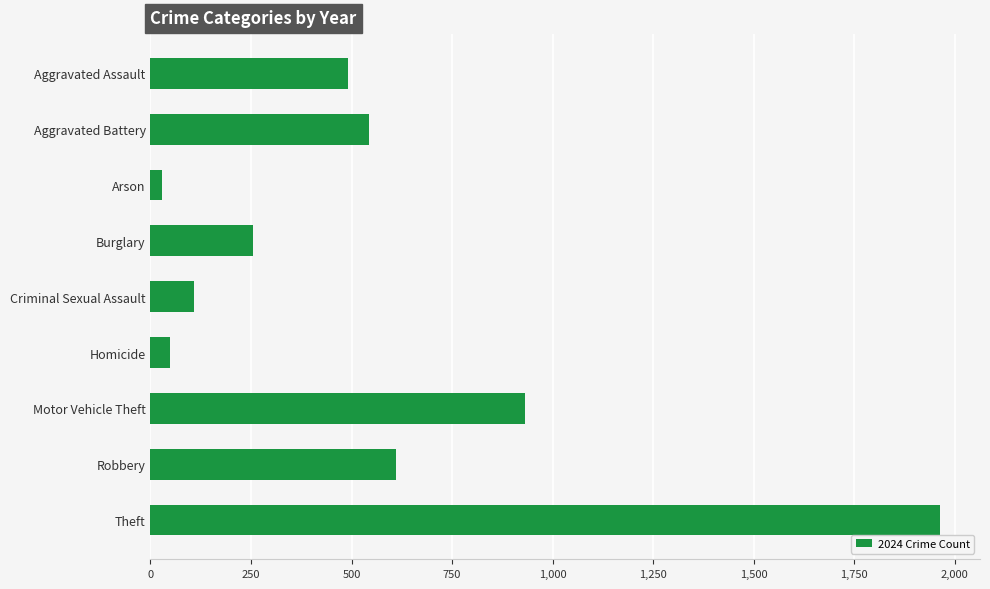

What is the difference between the maximum and minimum values?

1937